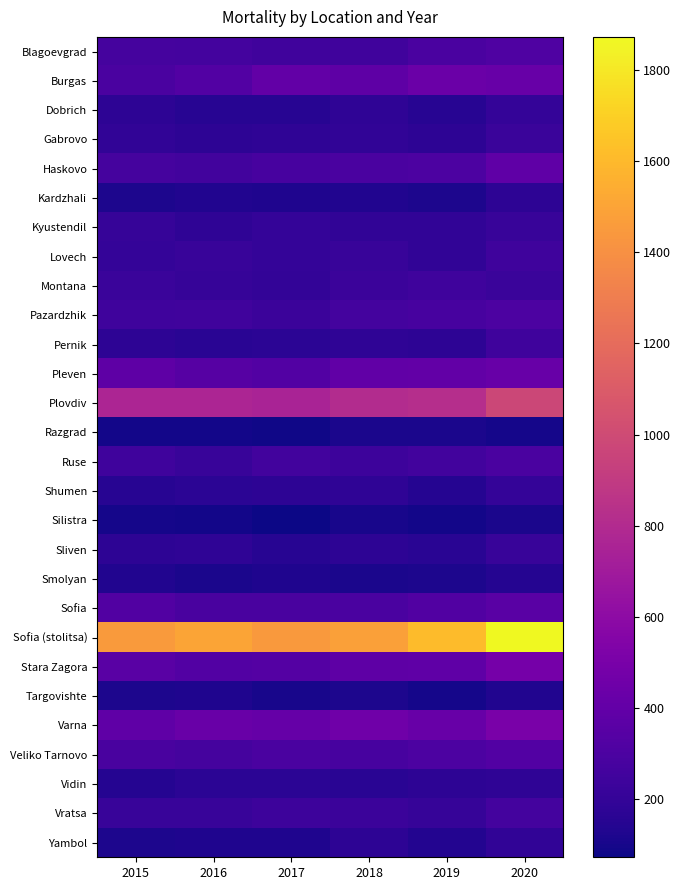

What is the total value across all series at 2019?

8311